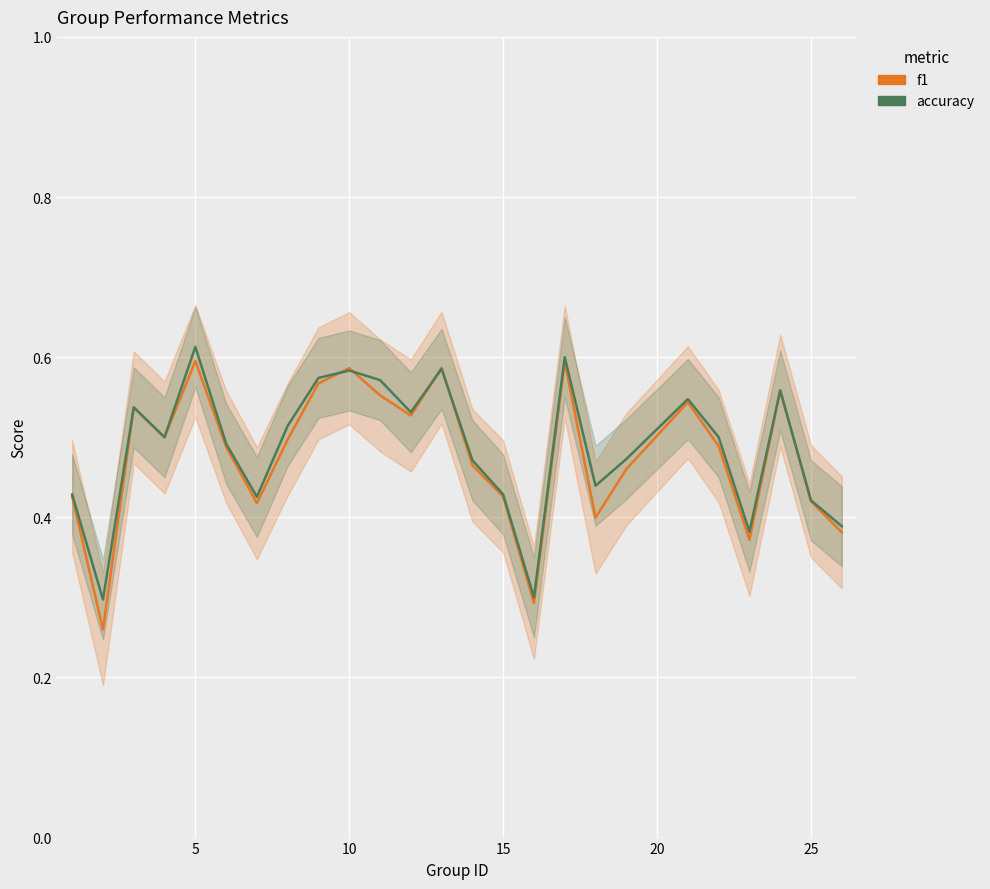

Reading right to left, what are all the values shown in this chart?

f1: 0.4	0.4	0.6	0.4	0.5	0.5	0.5	0.4	0.6	0.3	0.4	0.5	0.6	0.5	0.6	0.6	0.6	0.5	0.4	0.5	0.6	0.5	0.5	0.3	0.4
accuracy: 0.4	0.4	0.6	0.4	0.5	0.5	0.5	0.4	0.6	0.3	0.4	0.5	0.6	0.5	0.6	0.6	0.6	0.5	0.4	0.5	0.6	0.5	0.5	0.3	0.4